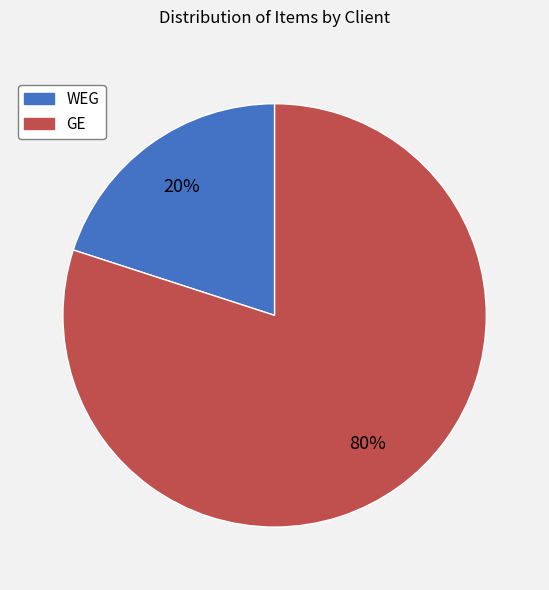

What is the largest slice in the pie chart?

GE